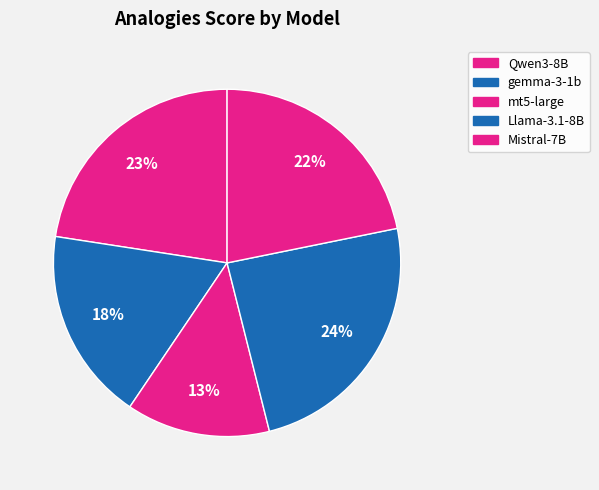

Count the number of slices in the pie.

5